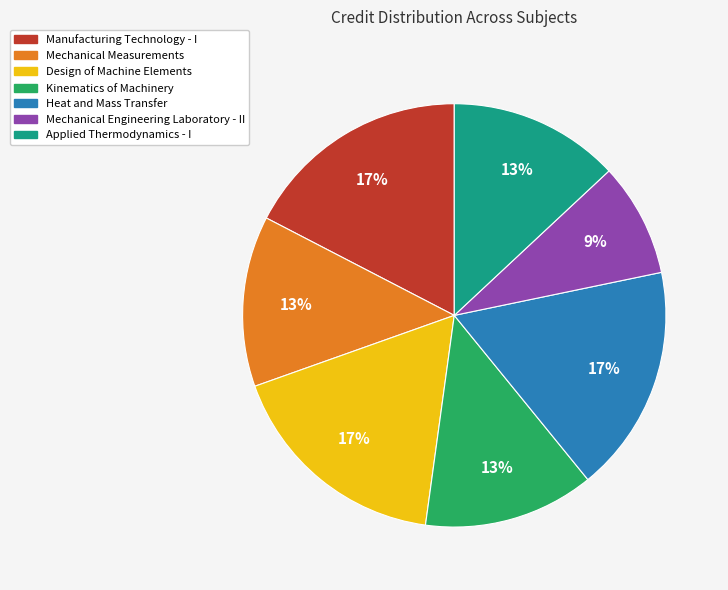

Do Heat and Mass Transfer and Manufacturing Technology - I together represent more than half of the pie?

No